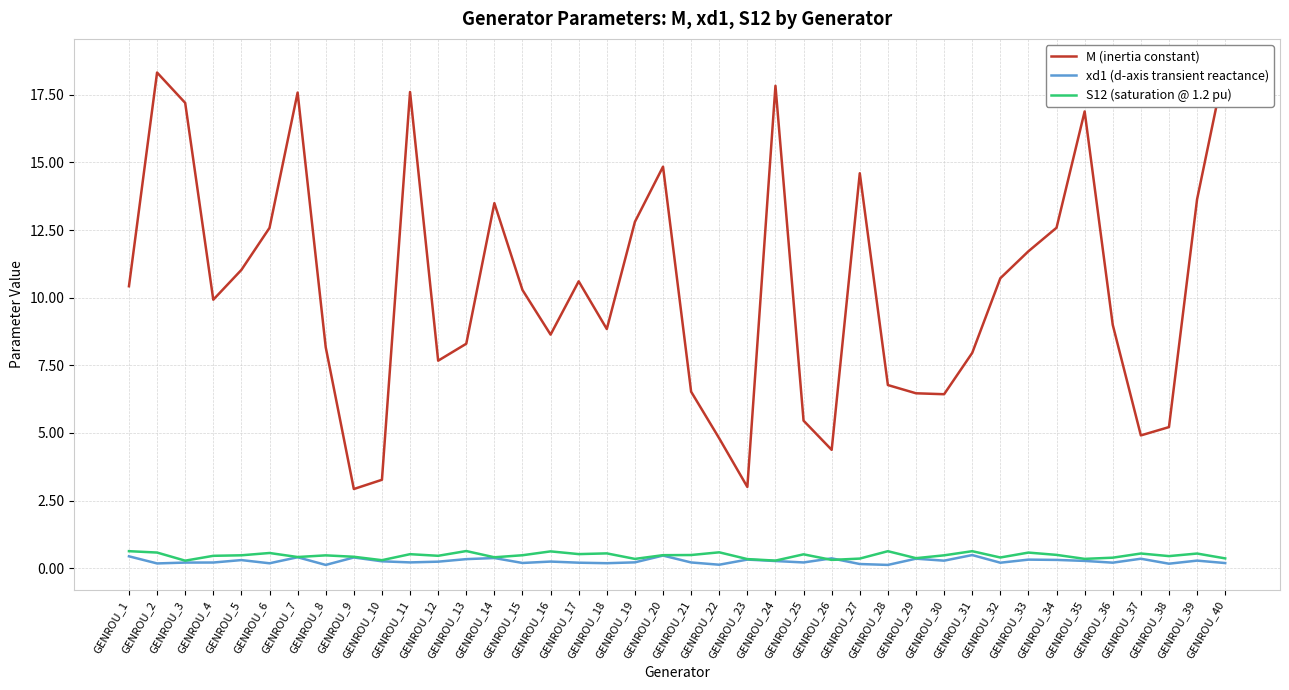

What is the spread (max minus min) of values at GENROU_20?

14.4